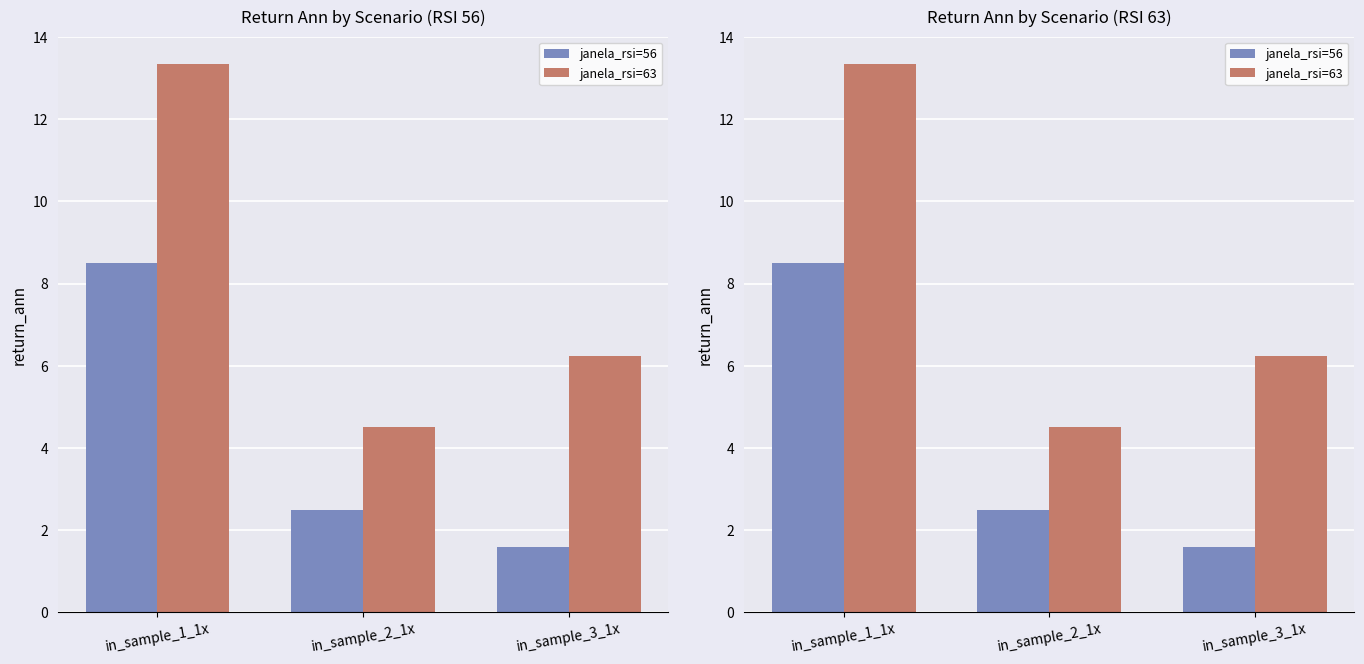

What is the total value across all series at in_sample_3_1x?

7.8